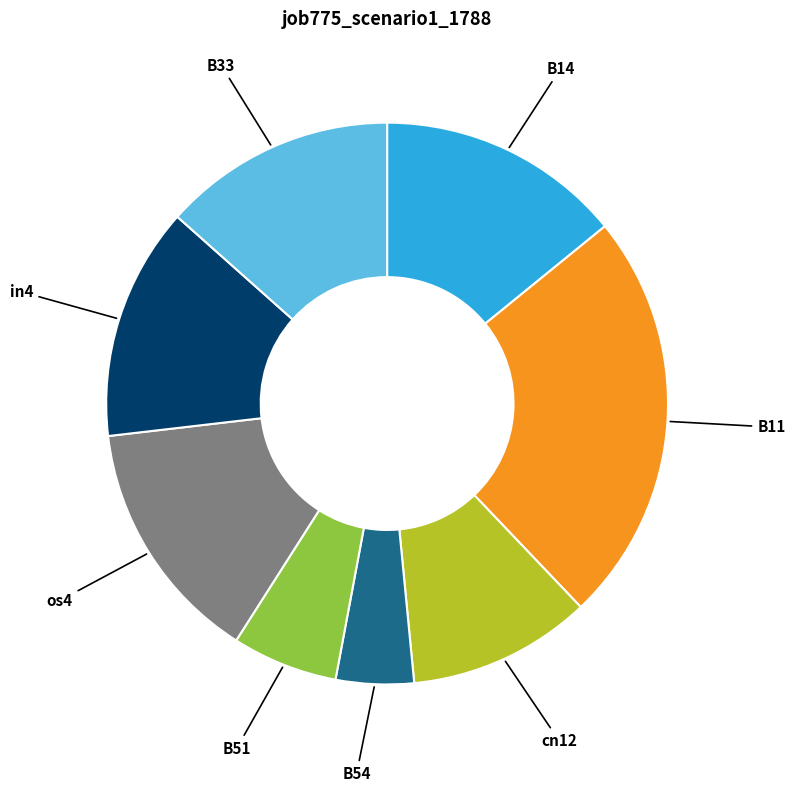

Does any single category account for the majority?

No